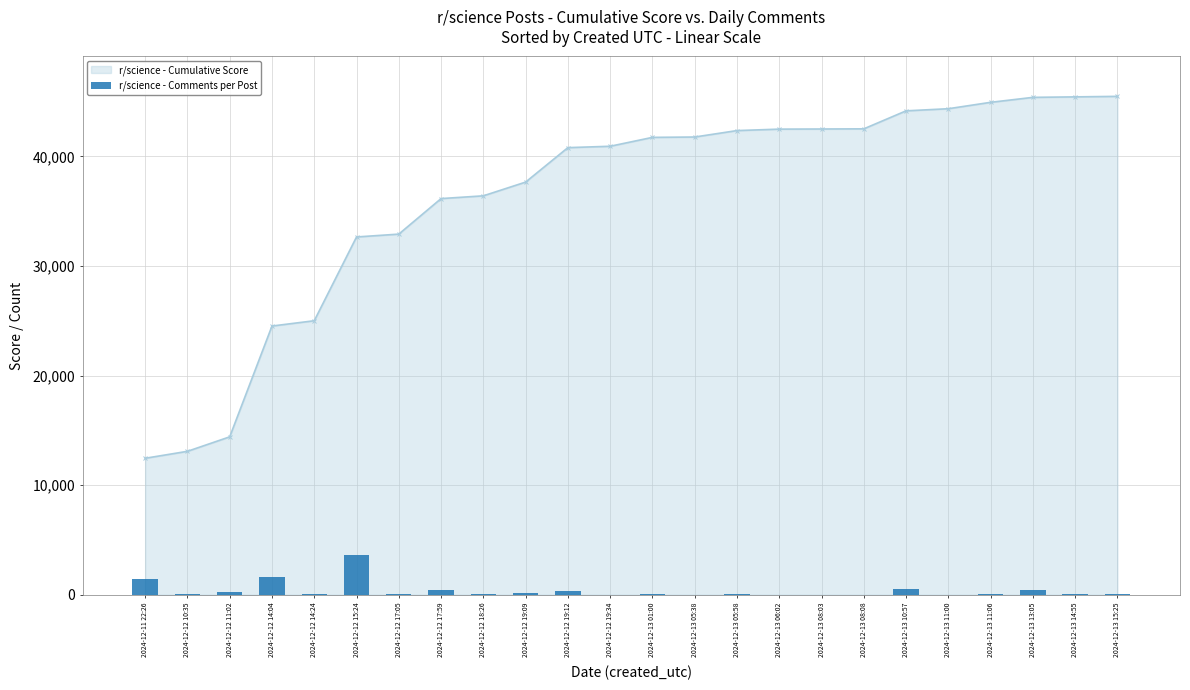

The value of r/science - Cumulative Score at 2024-12-13 06:02 is 28765. True or false?

False